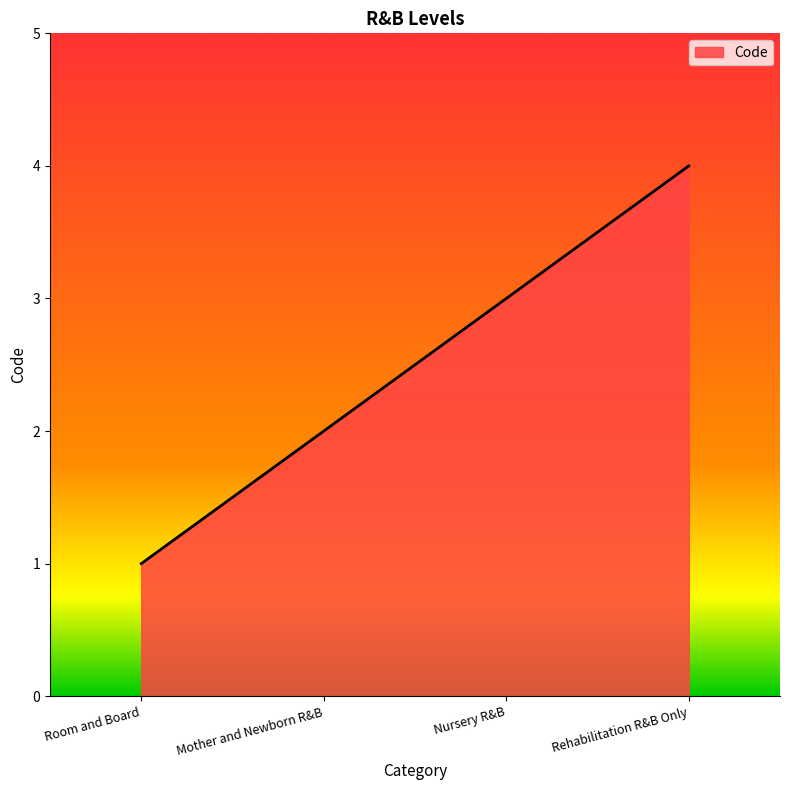

Reading left to right, extract all data points from this chart.

Room and Board=1	Mother and Newborn R&B=2	Nursery R&B=3	Rehabilitation R&B Only=4